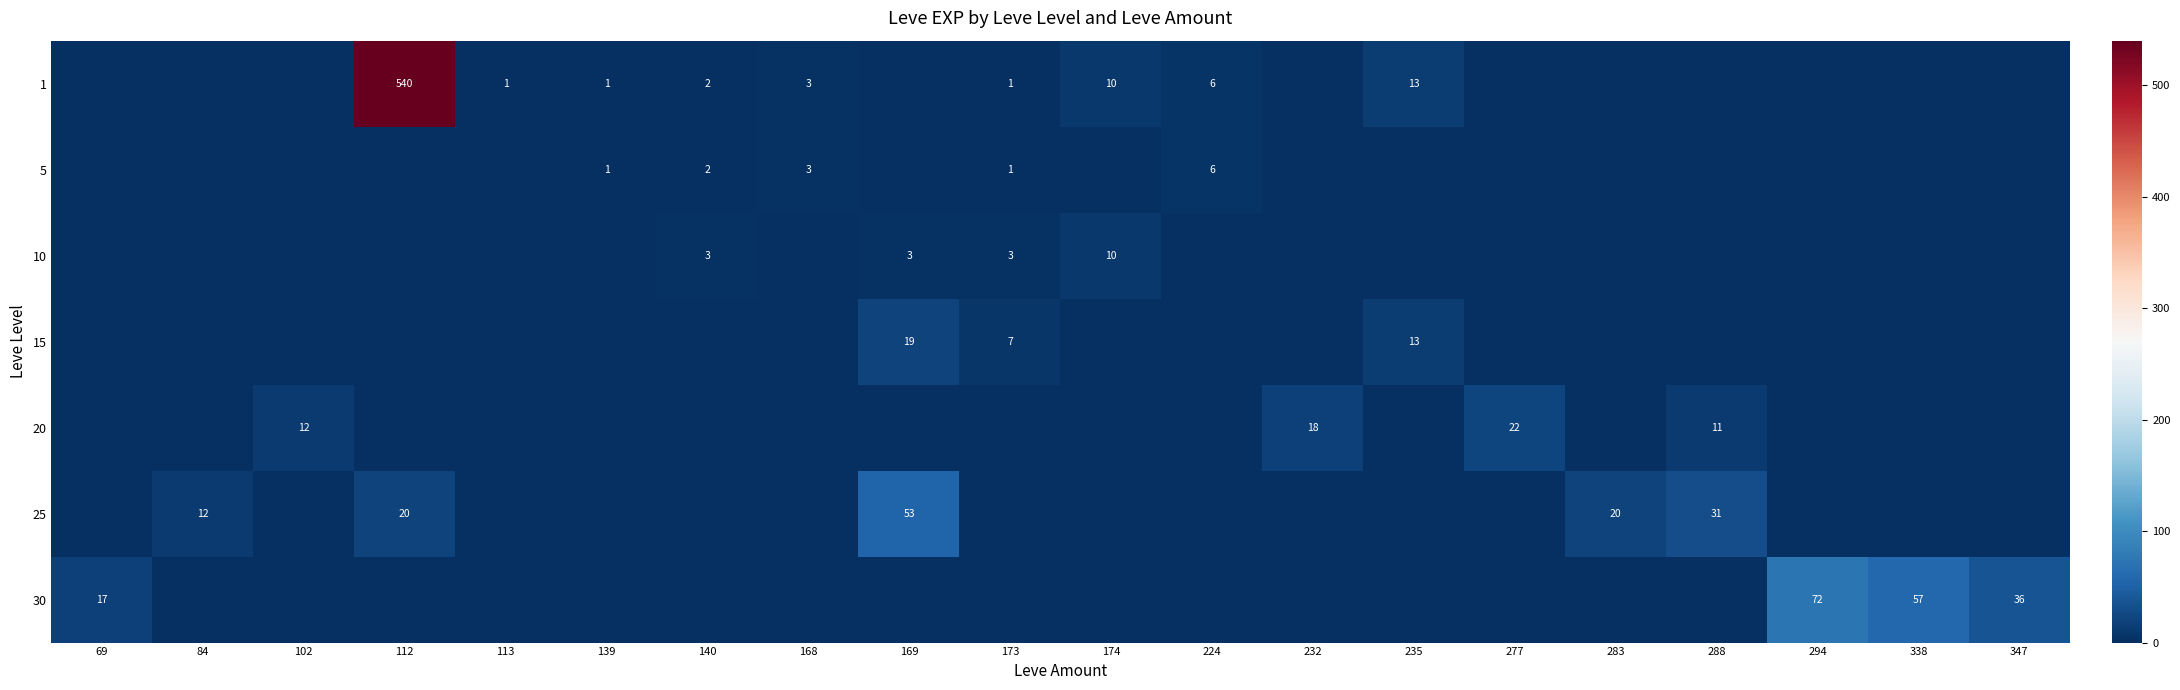

What is the difference between the 1 values at 235 and 174?

3